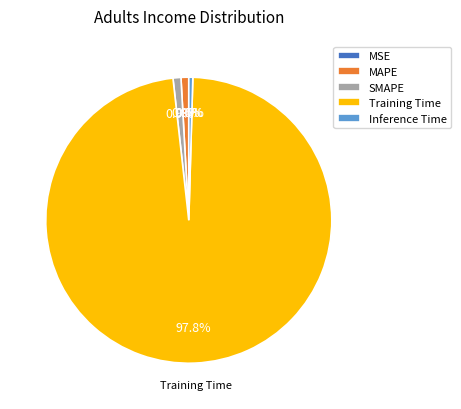

Which slice is the largest?

Training Time